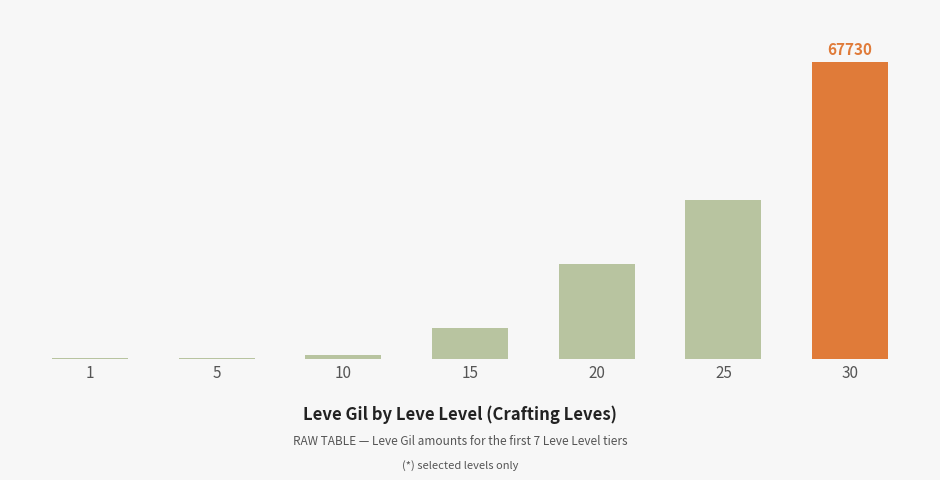

What is the change in value from 10 to 25?

+35400